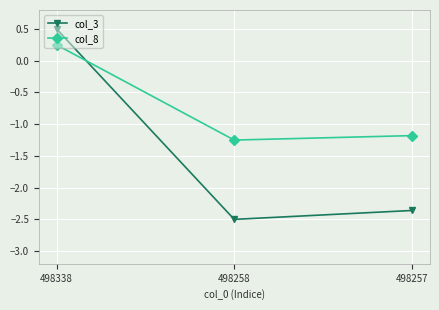

What is the maximum value shown in the chart?

0.5